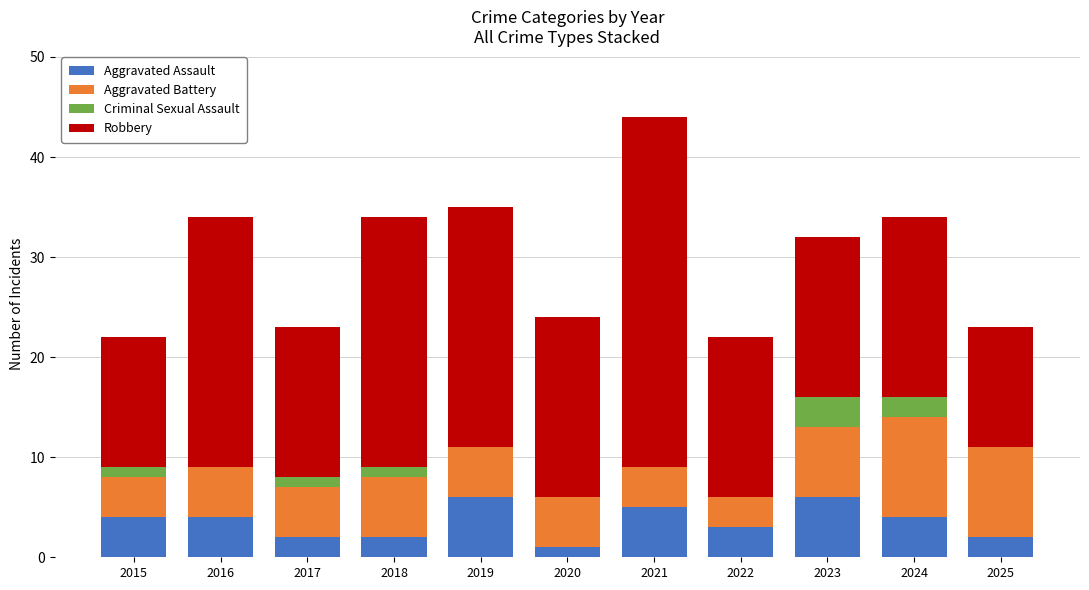

What value does the Aggravated Assault series have at 2015?

4